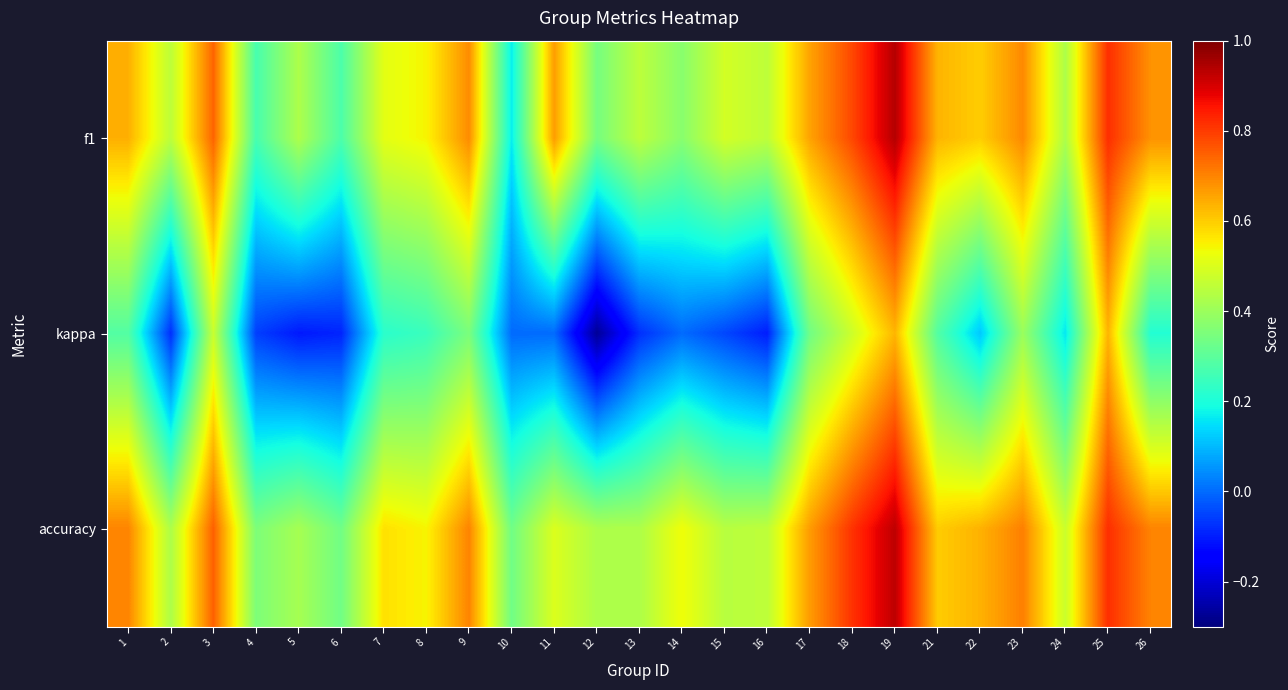

Reading left to right, transcribe all the data shown in this chart.

f1: 1=0.6	2=0.5	3=0.7	4=0.3	5=0.4	6=0.3	7=0.5	8=0.5	9=0.7	10=0.2	11=0.7	12=0.3	13=0.5	14=0.4	15=0.5	16=0.5	17=0.7	18=0.8	19=0.9	21=0.6	22=0.6	23=0.7	24=0.4	25=0.8	26=0.7
kappa: 1=0.3	2=-0.1	3=0.5	4=-0.1	5=-0.1	6=-0.1	7=0.2	8=0.2	9=0.3	10=0.0	11=0.0	12=-0.3	13=-0.1	14=0.0	15=-0.0	16=-0.1	17=0.3	18=0.5	19=0.6	21=0.3	22=0.1	23=0.4	24=0.2	25=0.6	26=0.2
accuracy: 1=0.7	2=0.4	3=0.8	4=0.4	5=0.4	6=0.3	7=0.6	8=0.5	9=0.7	10=0.3	11=0.5	12=0.4	13=0.4	14=0.5	15=0.4	16=0.5	17=0.7	18=0.8	19=0.9	21=0.6	22=0.6	23=0.7	24=0.5	25=0.8	26=0.7